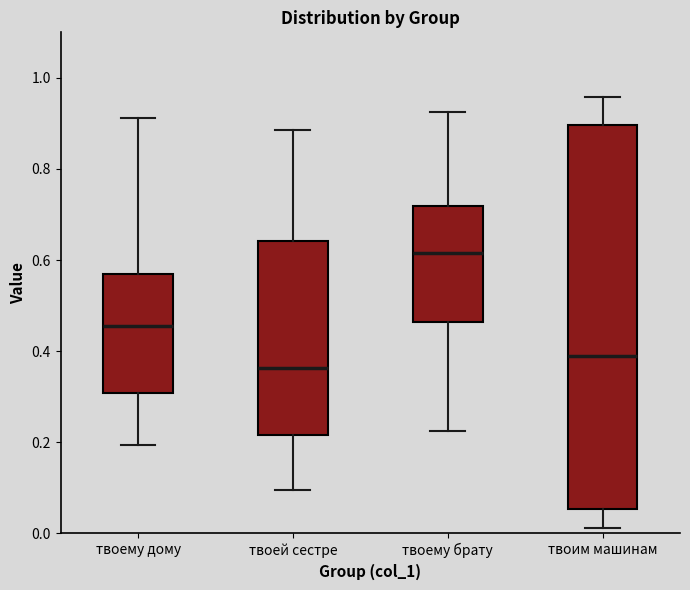

Where is the upper edge of the box for твоему брату on the y-axis? The values are not printed on the chart, so give them approximately, as read against the axis.

0.72